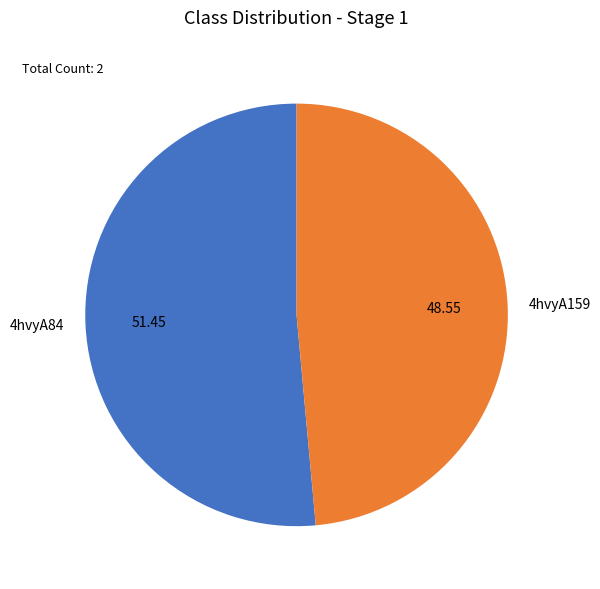

Which category has the smallest portion of the pie?

4hvyA159